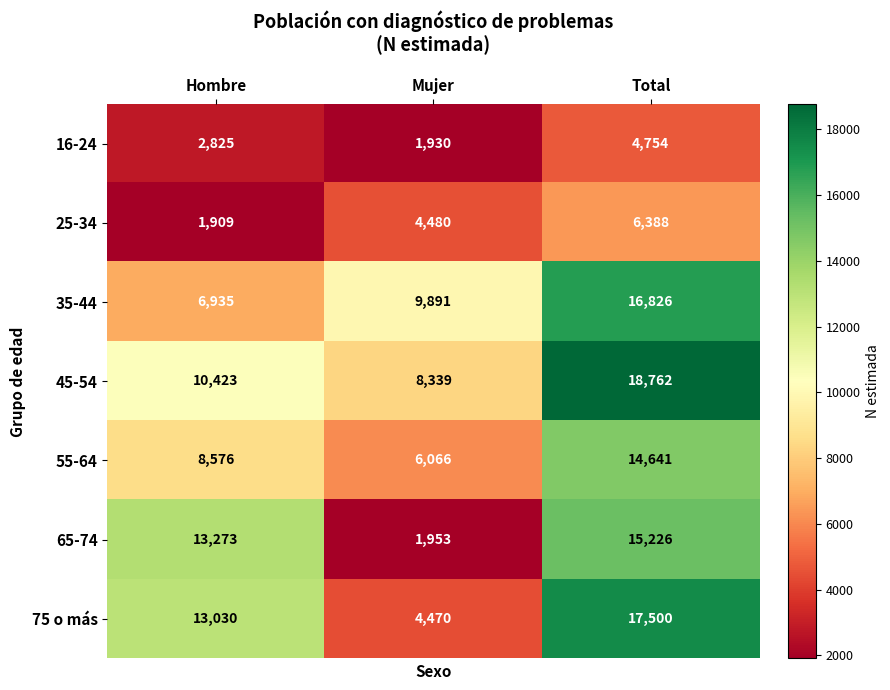

What is the sum of all 55-64 values?

29283